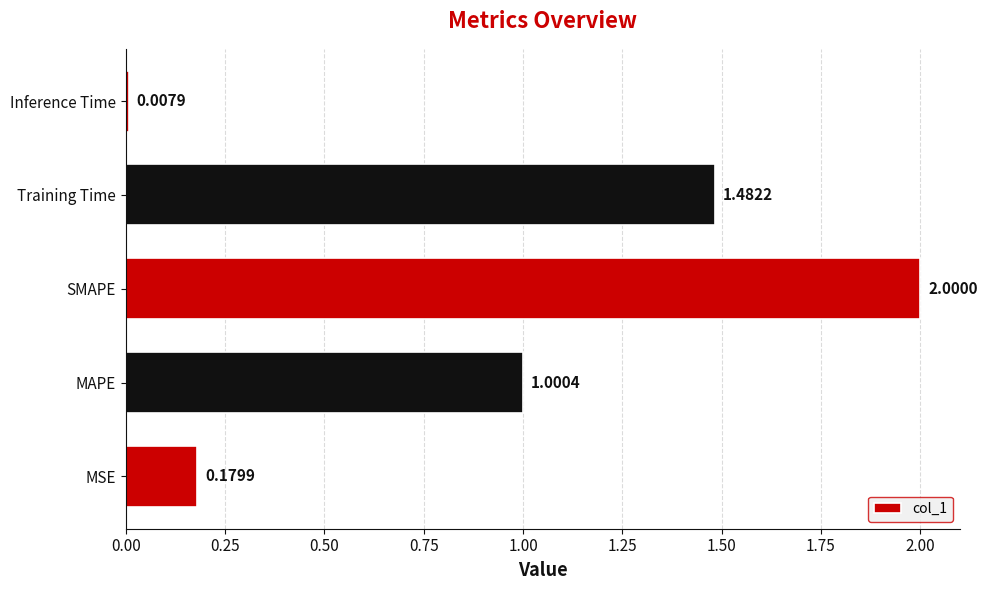

Where is the data nearest to the value 1?

MAPE